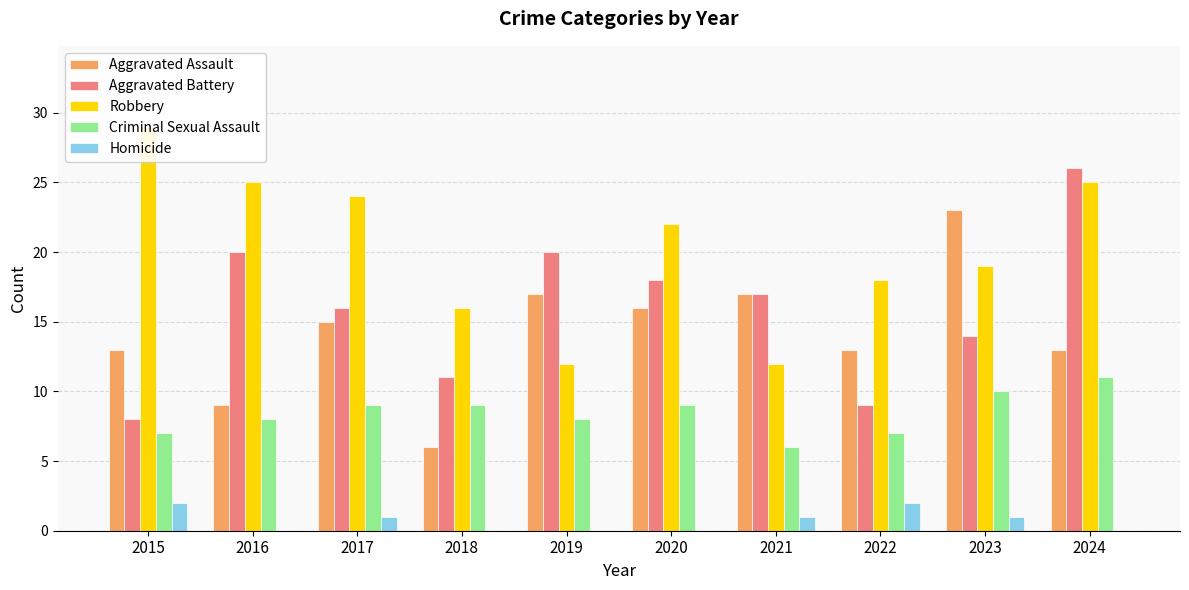

Which series has the largest total across all categories?

Robbery